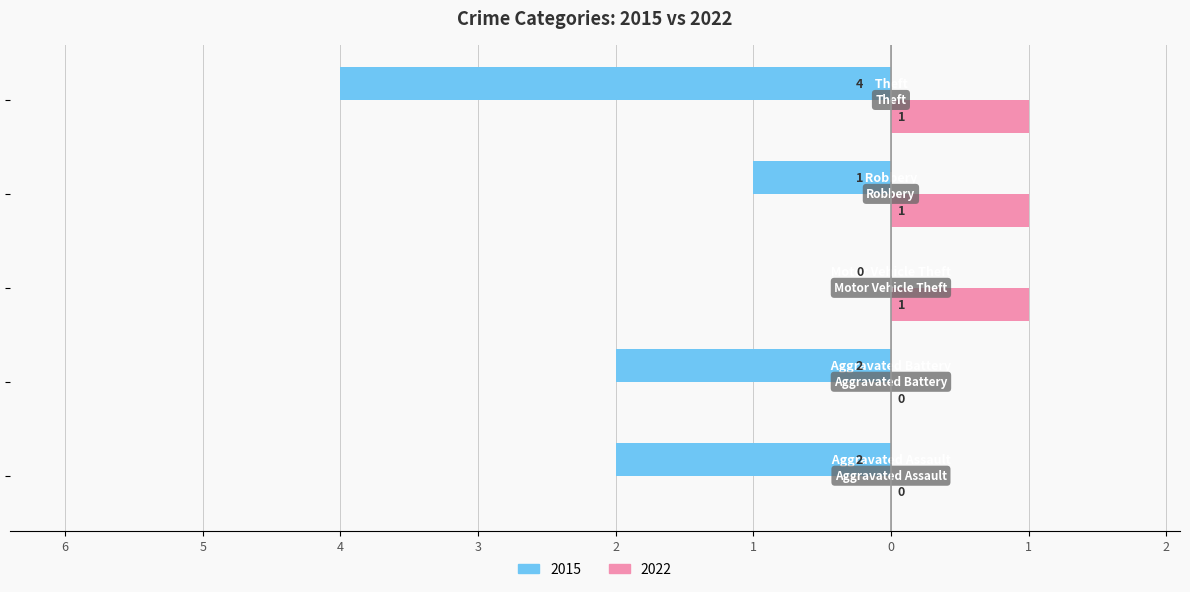

What is the label of the 4th bar from the left?

Robbery